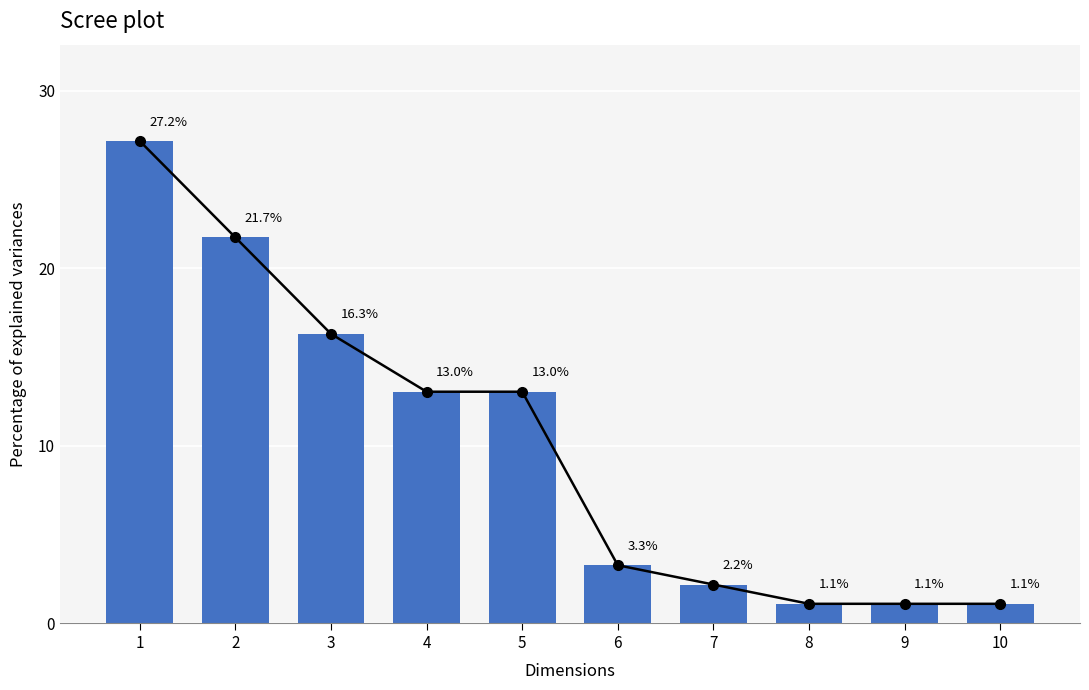

Rank the series by their maximum value, from highest to lowest.

trend_line, favorites_count